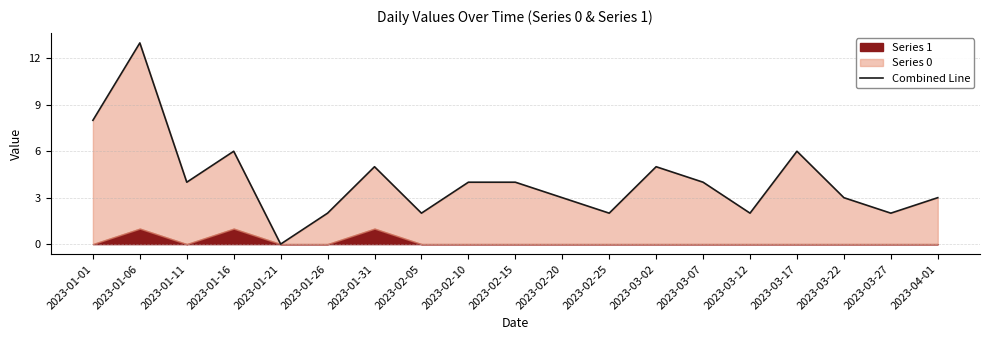

How many lines are shown in the chart?

1